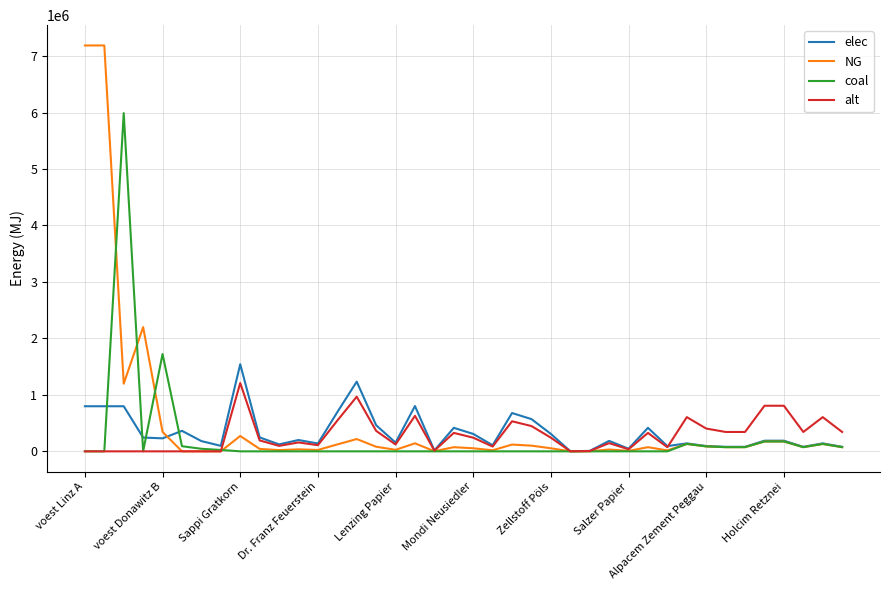

Rank the series by their average value, from lowest to highest.

coal, alt, elec, NG